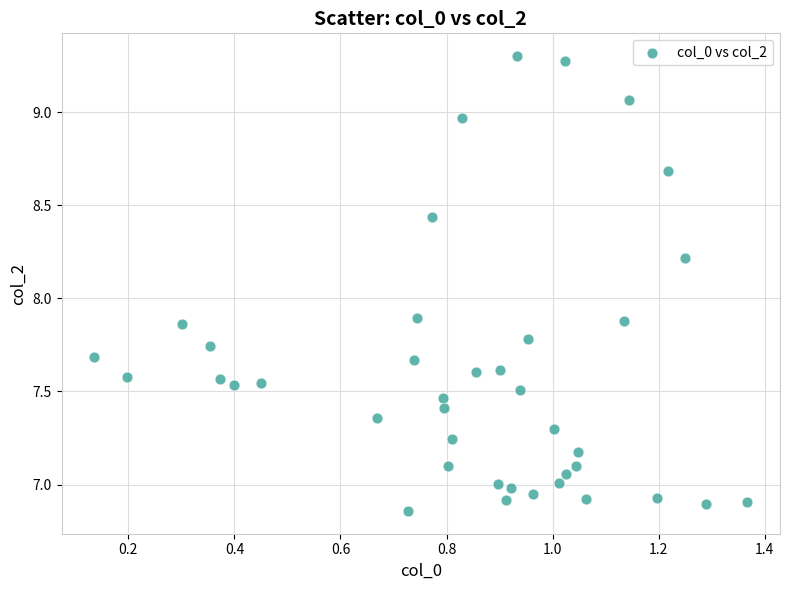

What is the range of Y values (max minus min)?

2.4